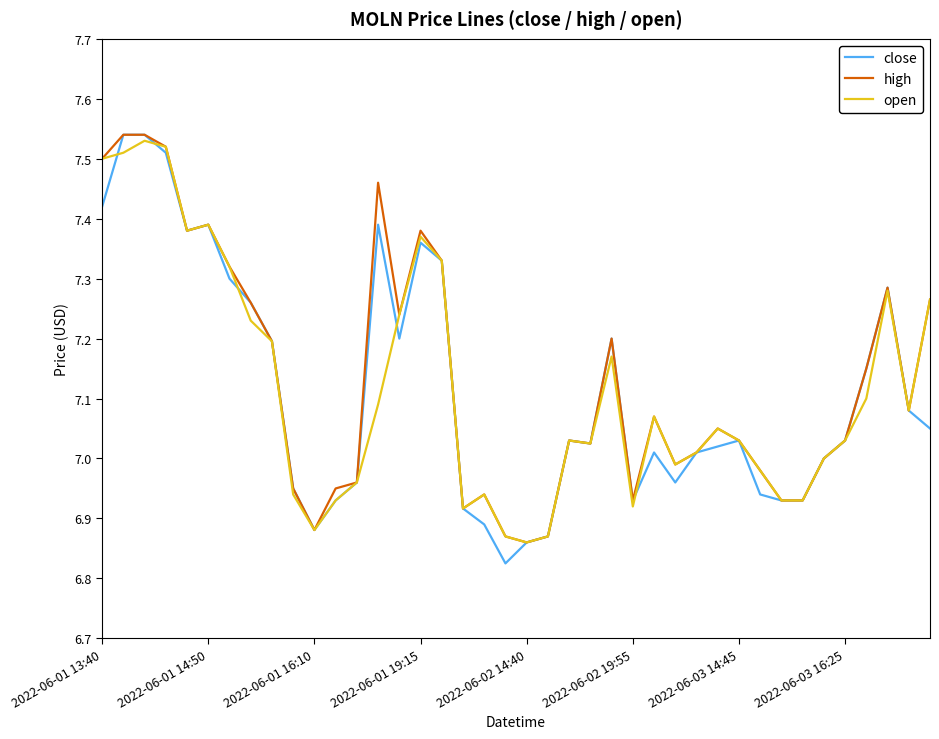

Is the value of open at 2022-06-02 14:40 greater than the value of high at 2022-06-01 16:10?

No